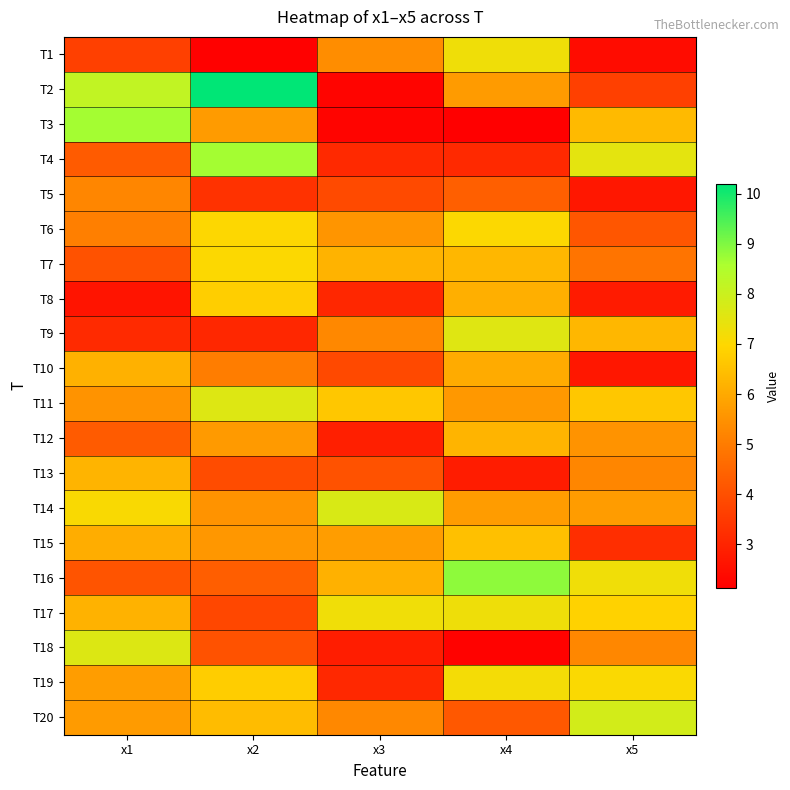

At x1, list the series in order from largest to smallest.

T3, T2, T18, T14, T13, T17, T10, T15, T19, T20, T11, T5, T6, T12, T4, T16, T7, T1, T9, T8